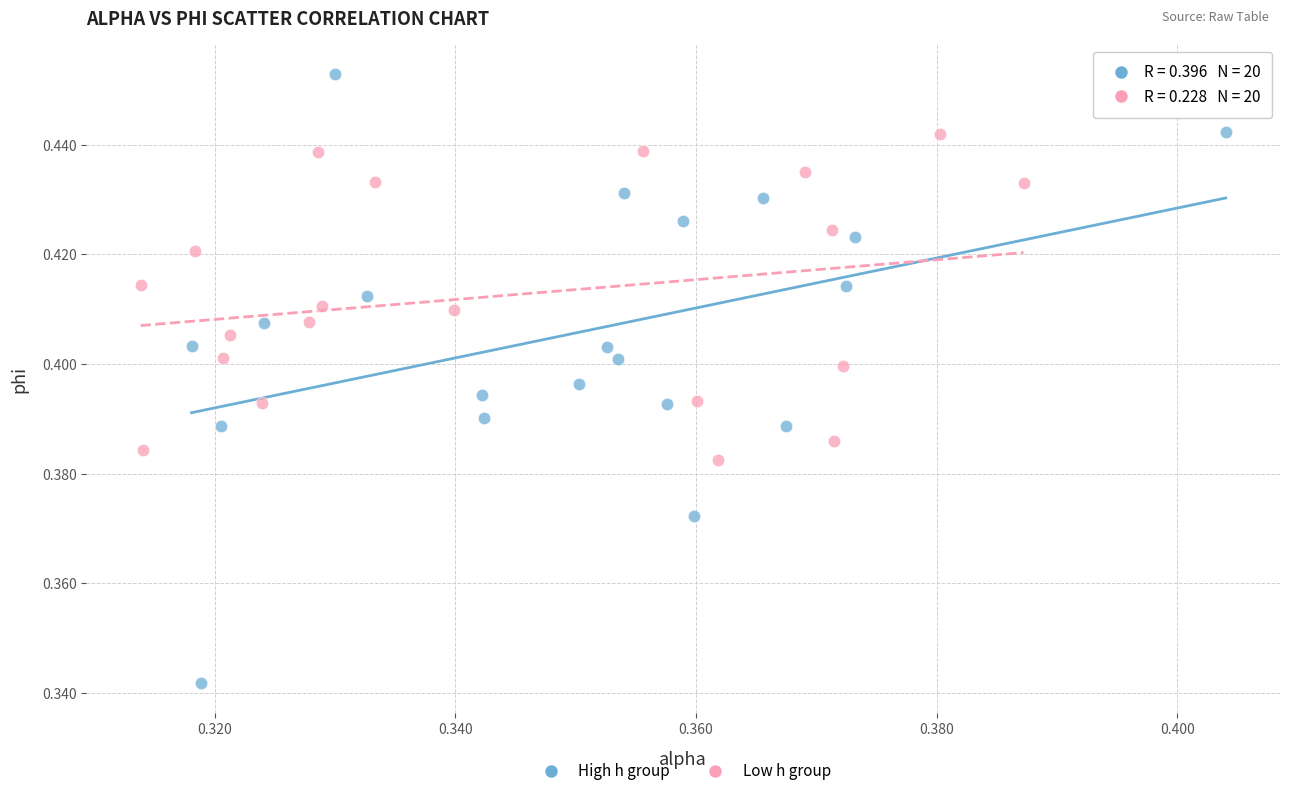

Which series has the widest spread of Y values?

High h group